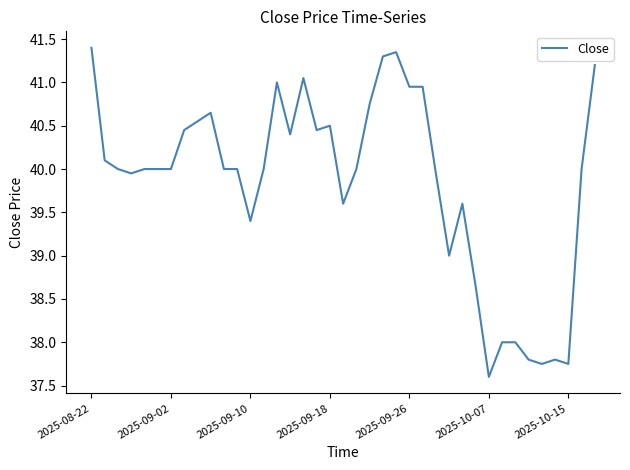

What is the minimum value shown in the chart?

37.6